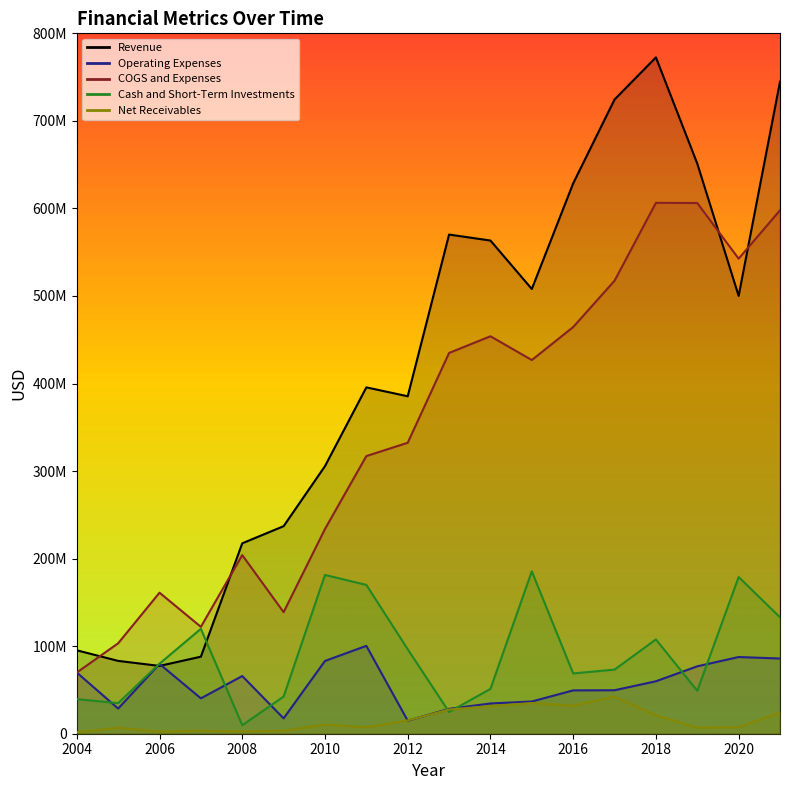

True or false: COGS and Expenses and Cash and Short-Term Investments intersect in this chart.

False